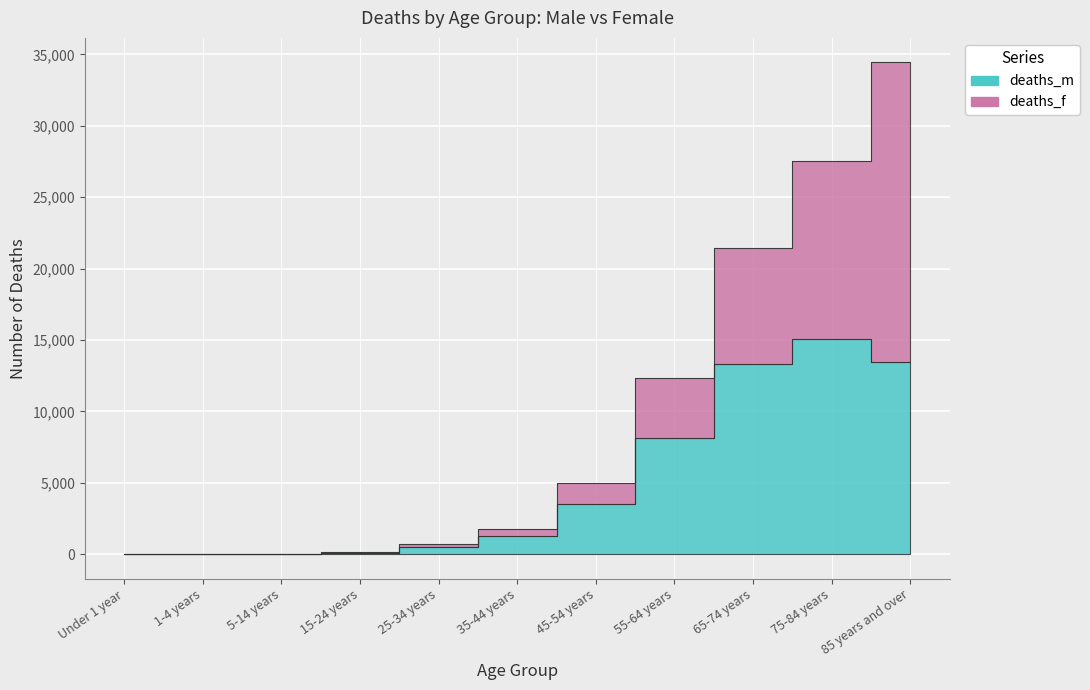

How many values exceed 1269?

5